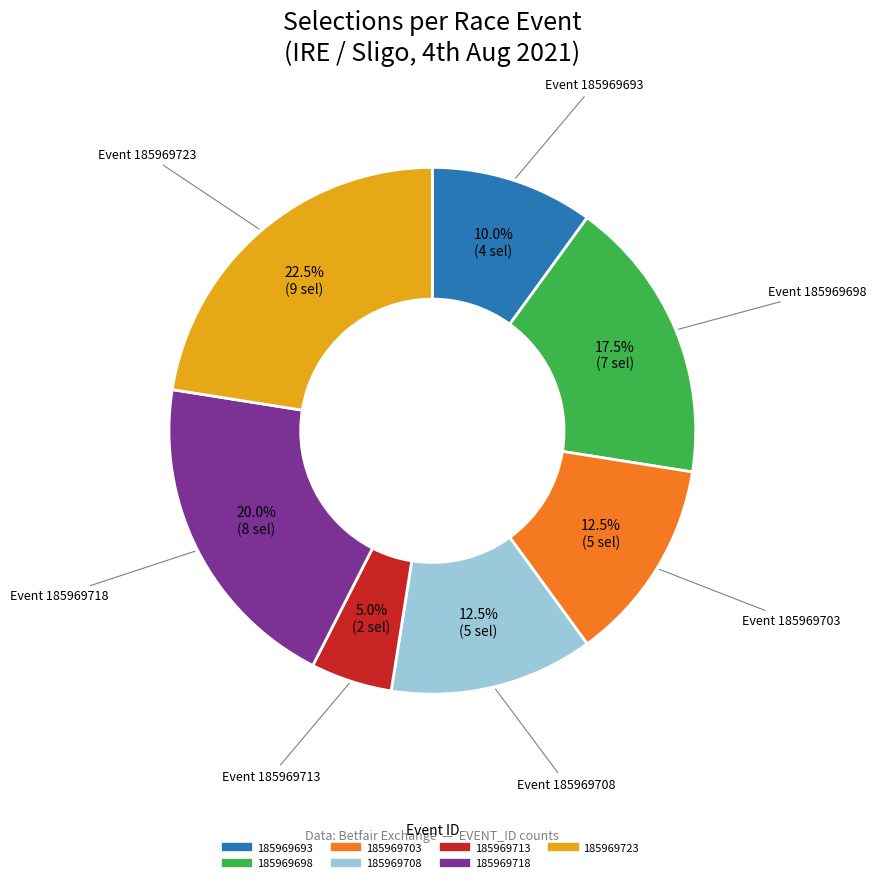

Which slice is the largest?

185969723